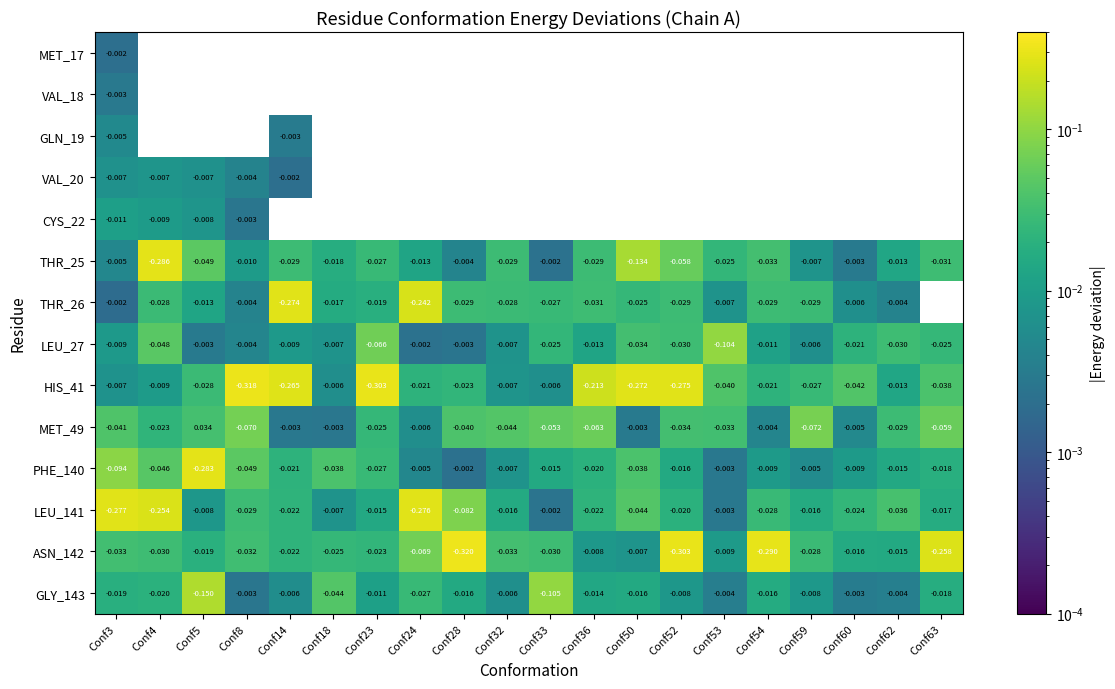

Which has a higher value, Conf23 or Conf24?

Conf24